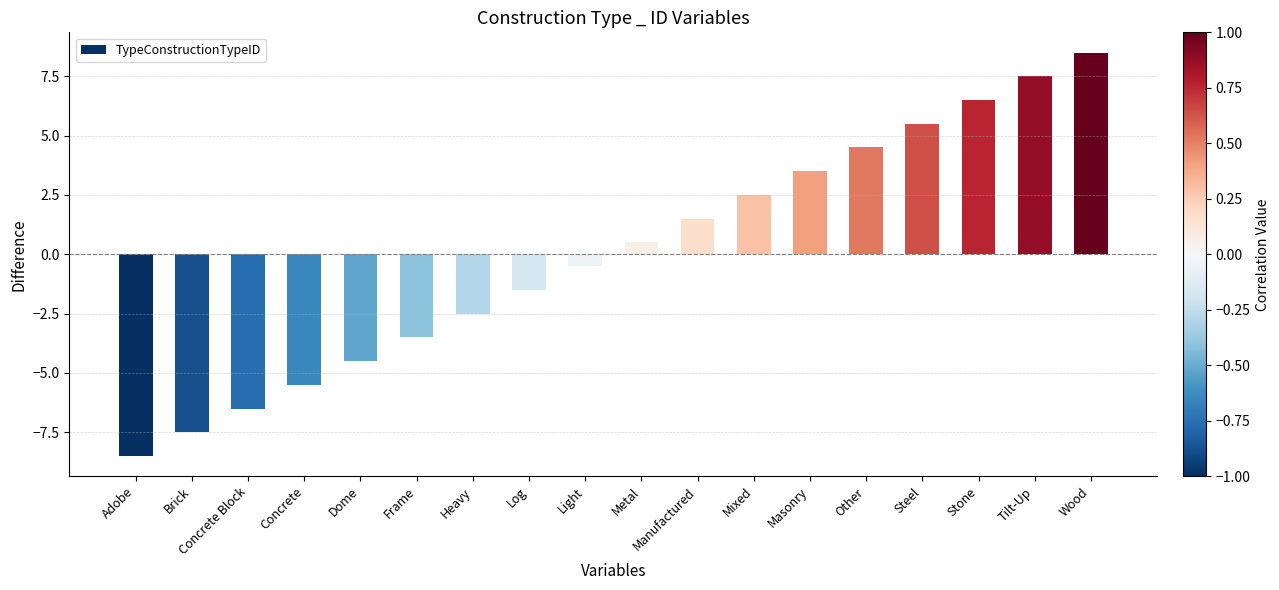

How many bars are there in total?

18